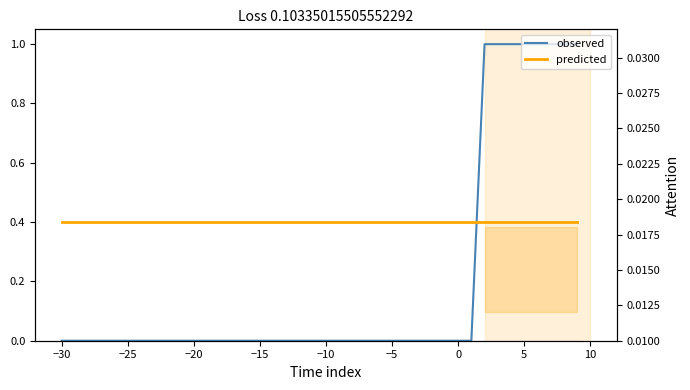

At how many categories does at least one series exceed 0?

40